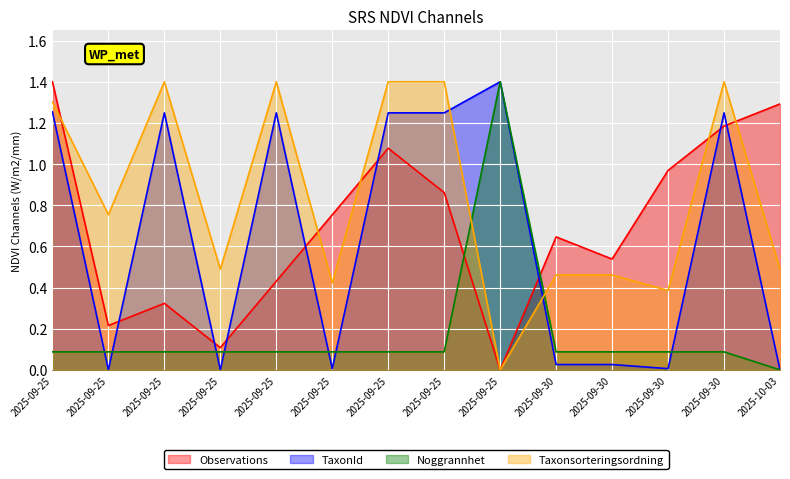

List the series in order of their peak value, highest first.

Observations, TaxonId, Noggrannhet, Taxonsorteringsordning